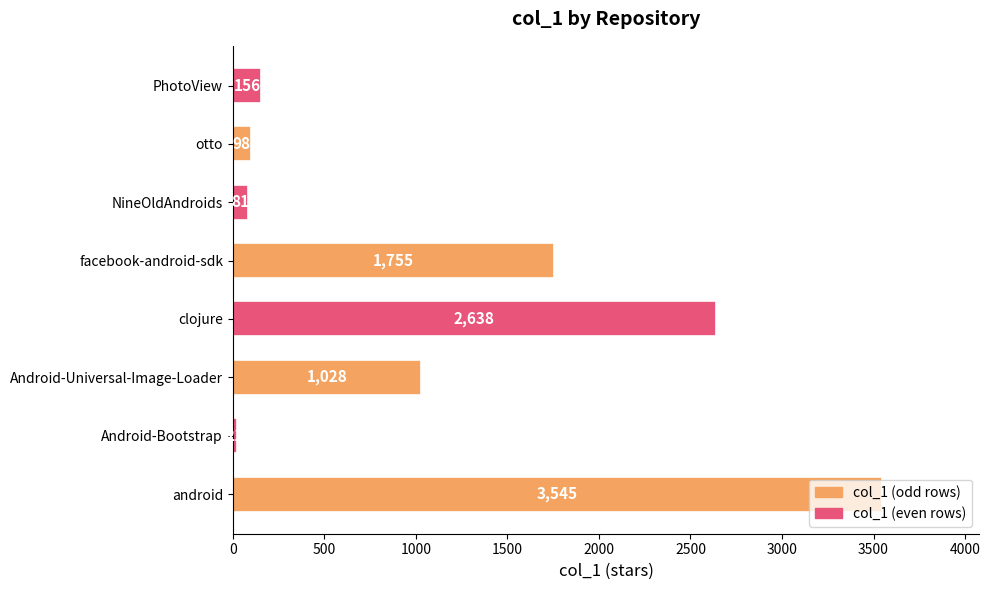

The chart shows a value of 1664 at Android-Universal-Image-Loader. True or false?

False